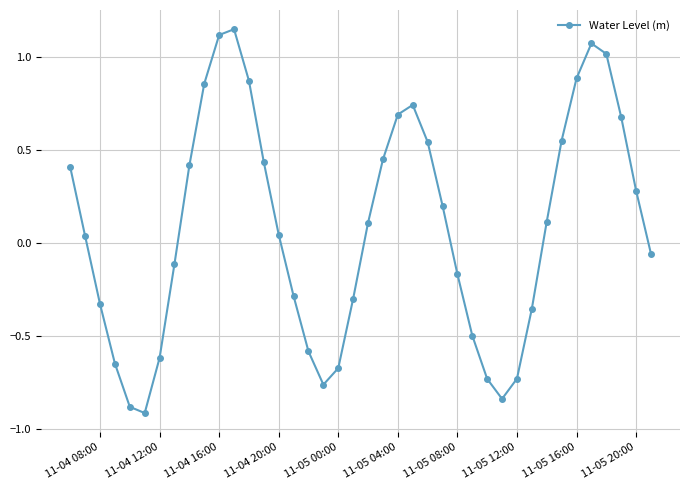

What is the smallest value displayed?

-0.9